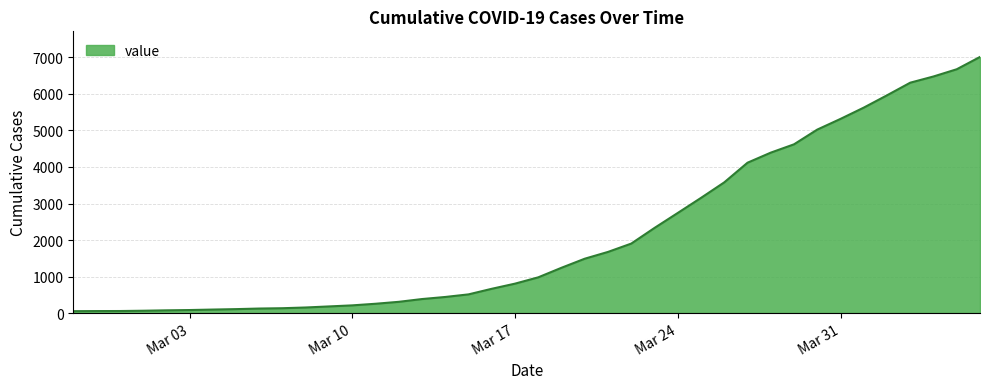

Does the chart display data point markers on the line(s)?

No